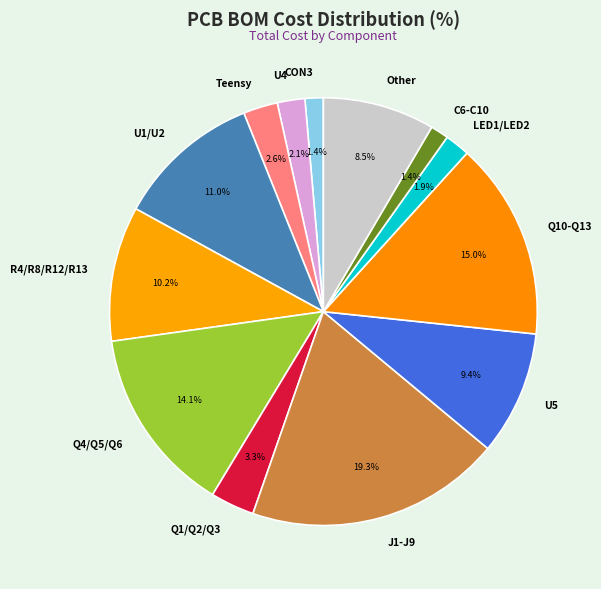

What is the largest slice in the pie chart?

J1-J9